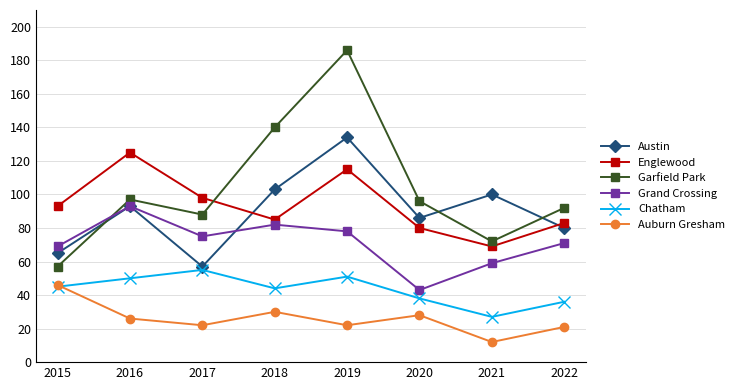

What is the difference between the second highest and minimum values in the Chatham series?

24